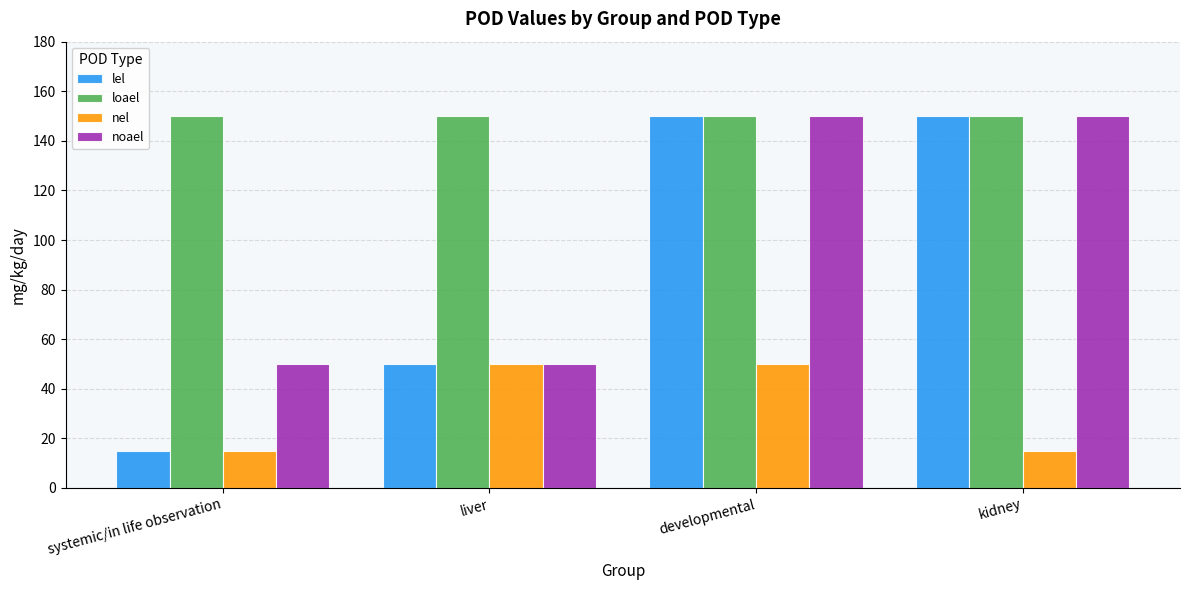

Is the value of nel at developmental greater than the value of loael at developmental?

No